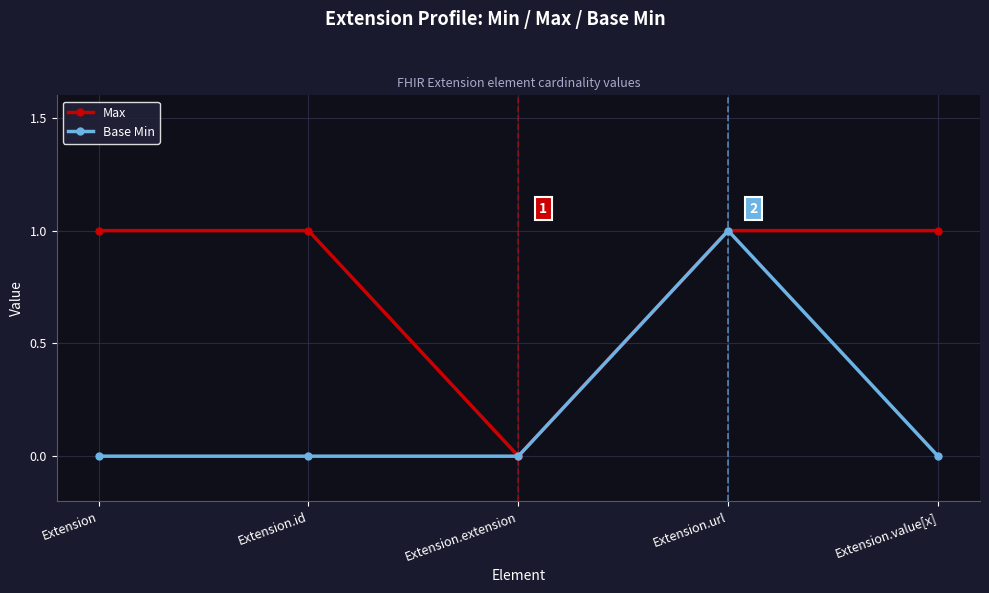

True or false: Max has more than 2 points higher than both neighbors.

False